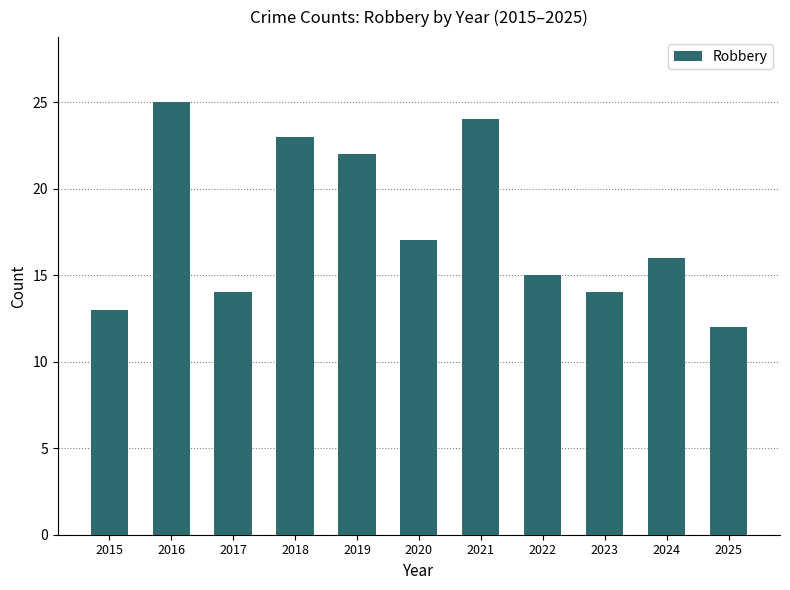

Approximately how many times larger is the value at 2019 compared to 2022?

1.5